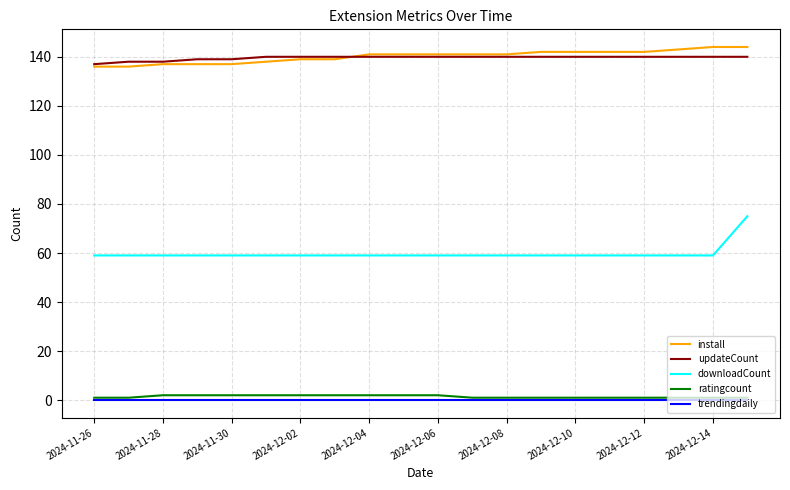

How many install values are between 138 and 142?

12